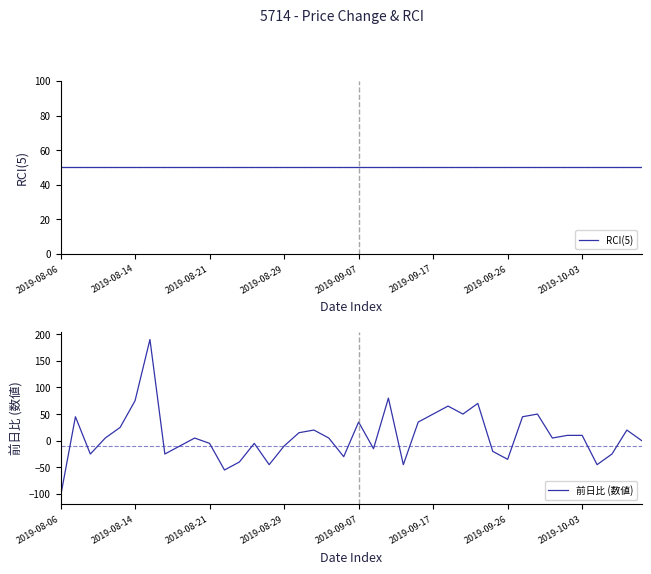

What is the label of the 33rd point from the left?

32